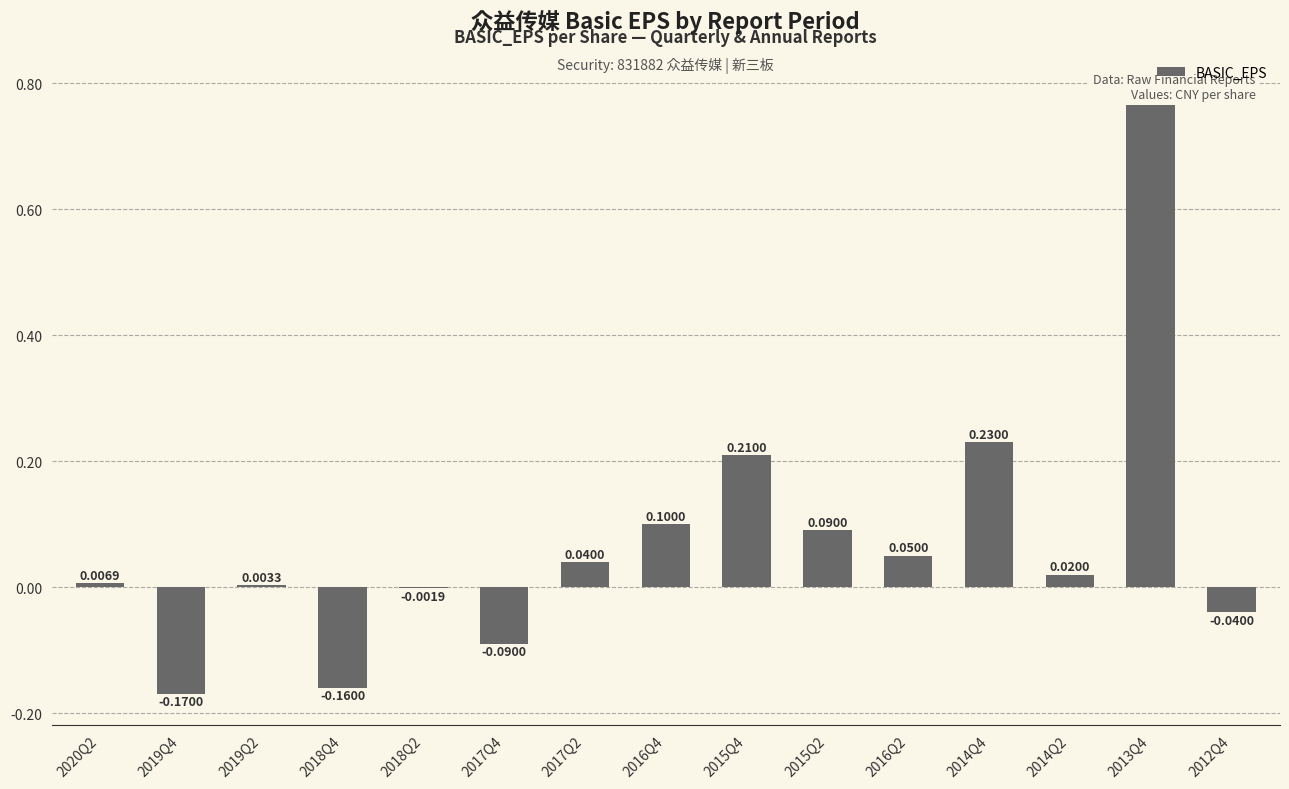

Between 2020Q2 and 2018Q2, which is larger?

2020Q2